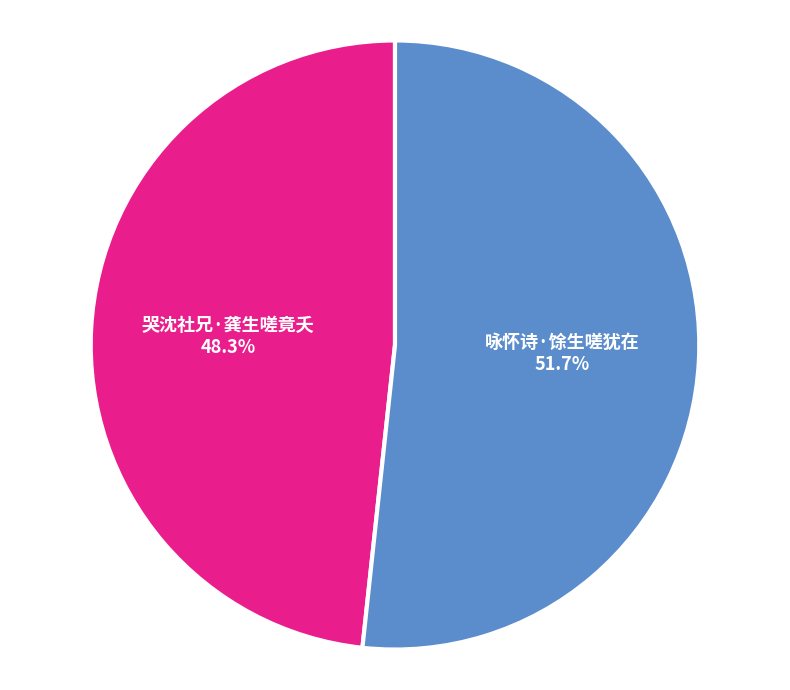

Which category accounts for the majority?

咏怀诗·馀生嗟犹在